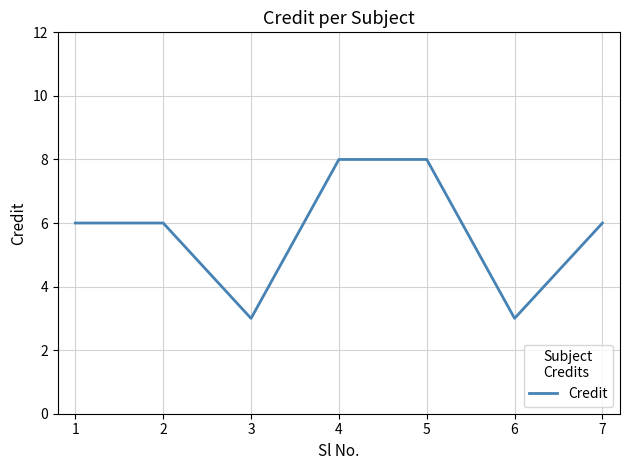

Between 5 and 1, which is larger?

5